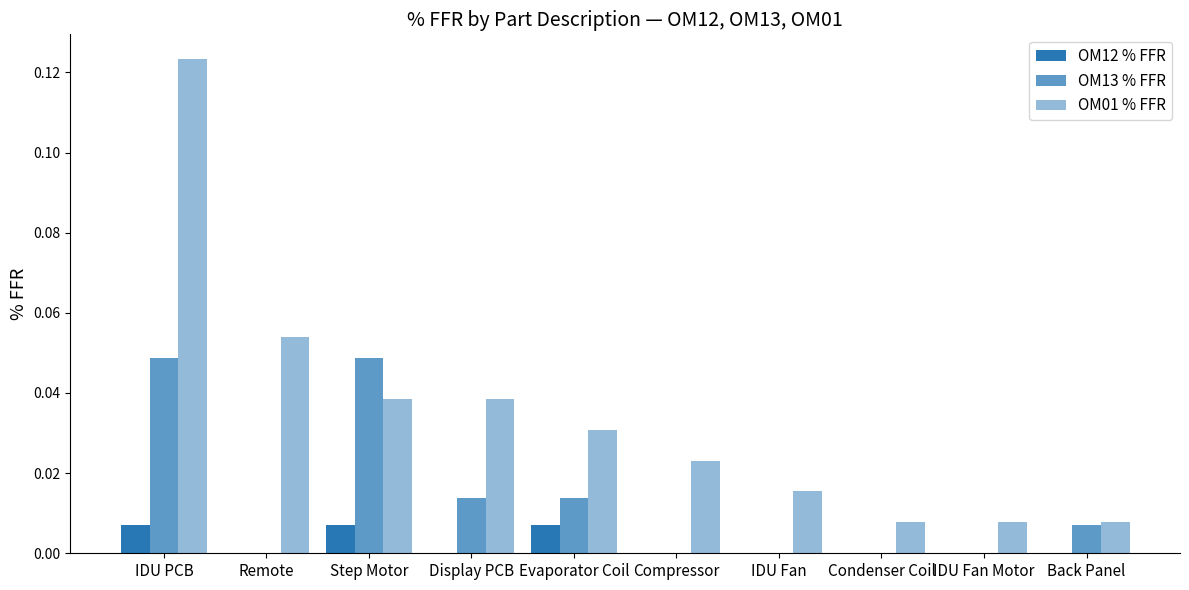

How many data points does each series have?

10